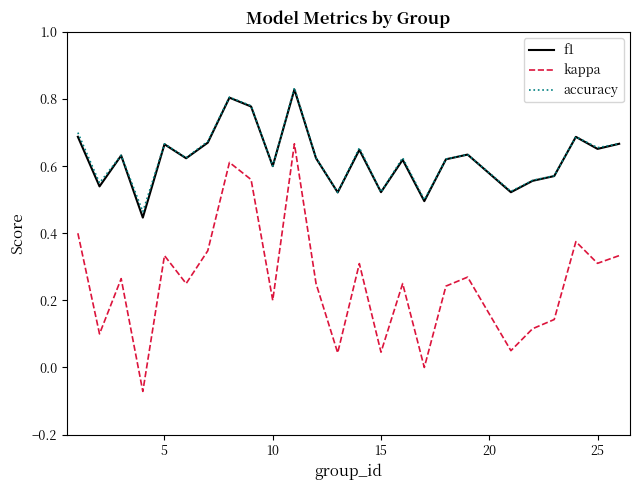

True or false: kappa and f1 intersect in this chart.

False